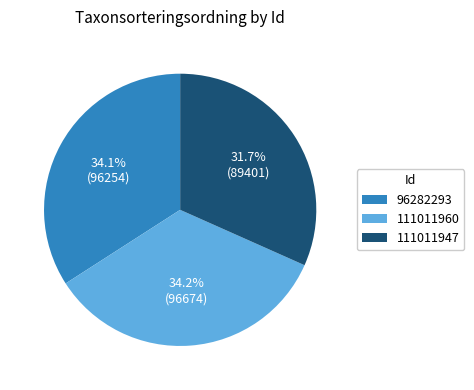

Which has a higher value, 111011960 or 111011947?

111011960